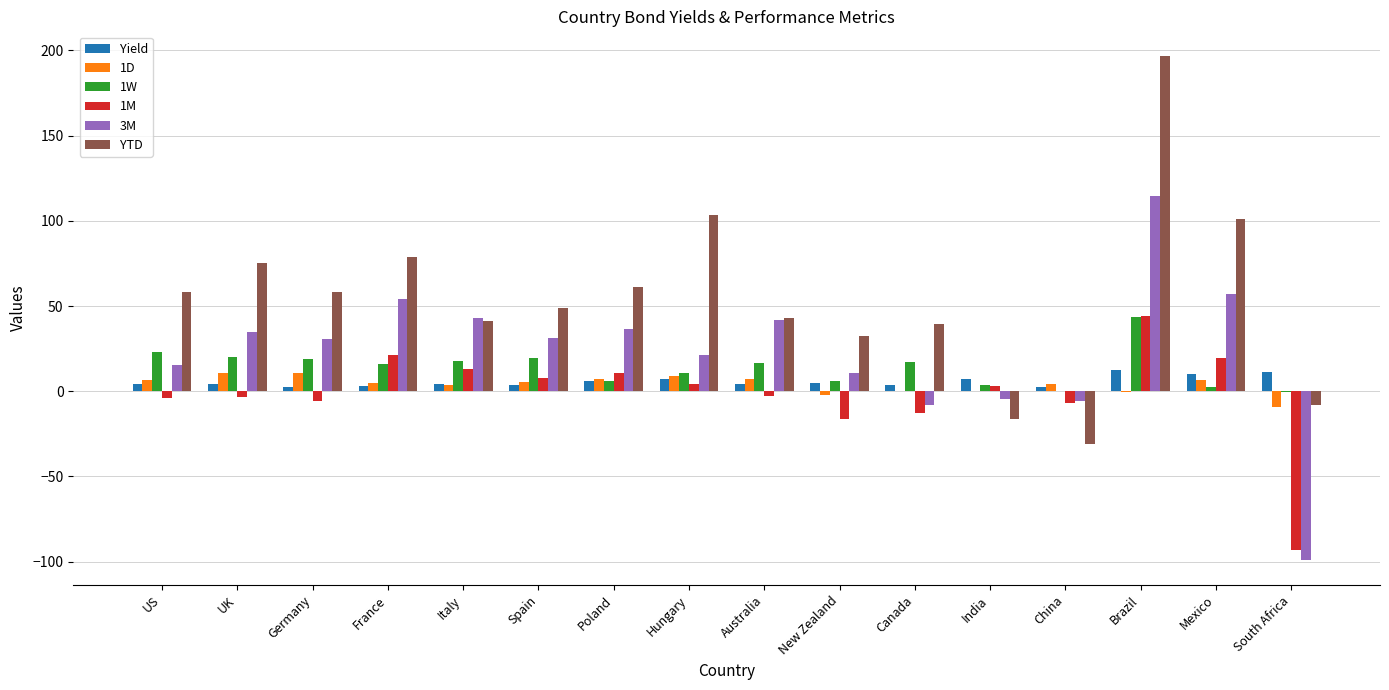

Are the bars grouped side by side (vs. stacked)?

Yes